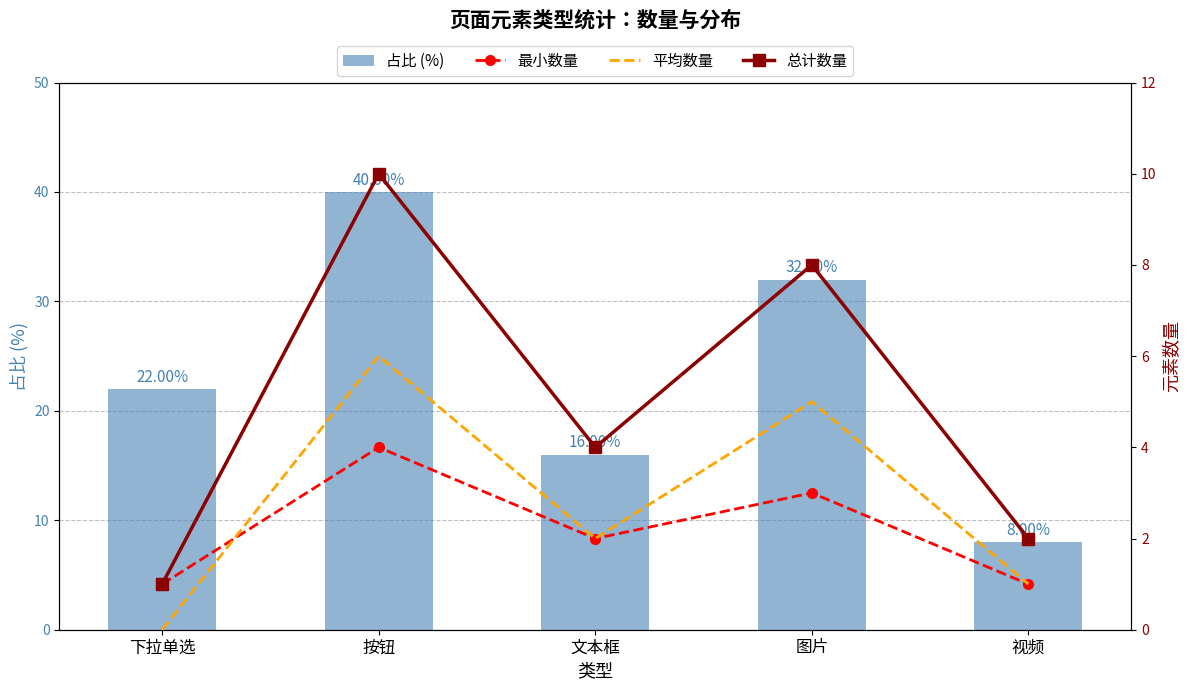

What is the difference between the second highest and minimum values in the 占比 (%) series?

24